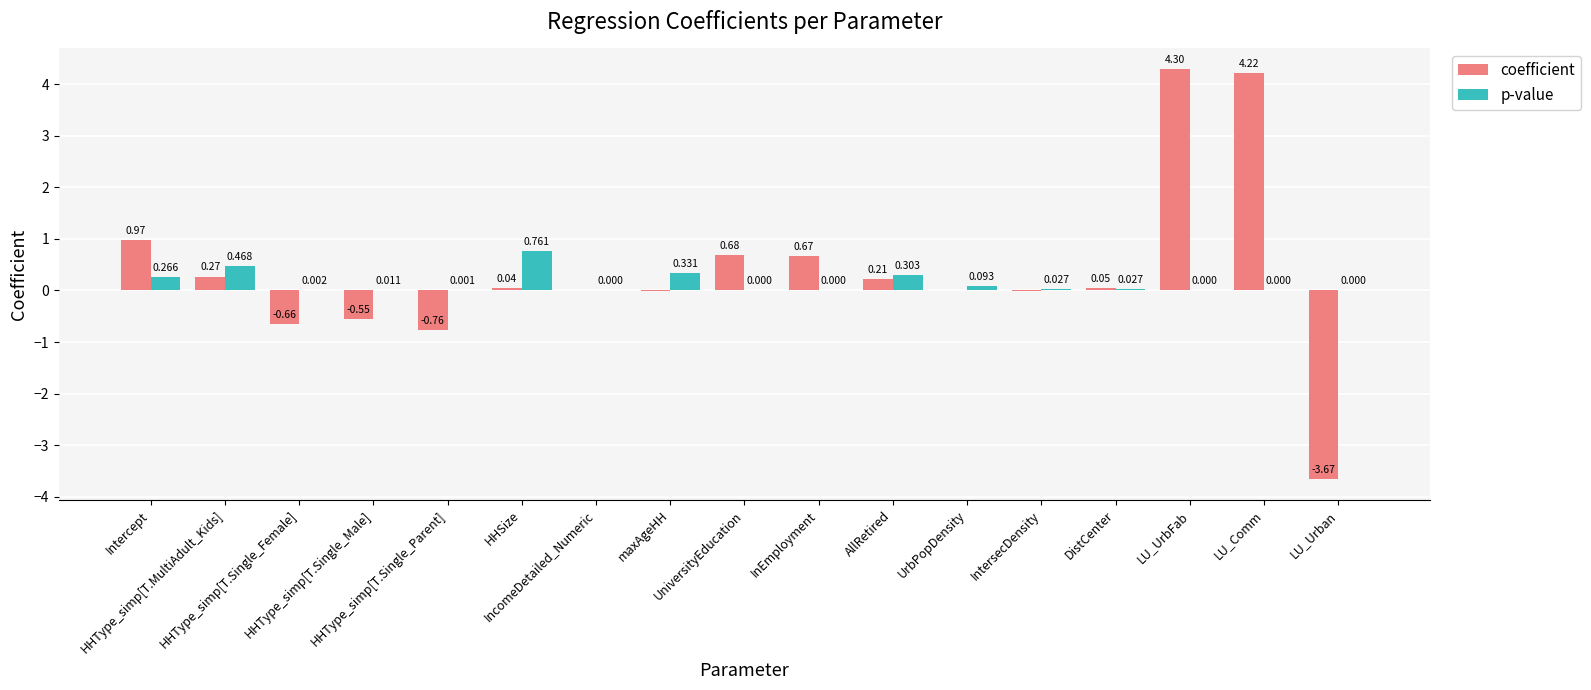

What are all the series names shown in the legend?

coefficient, p-value